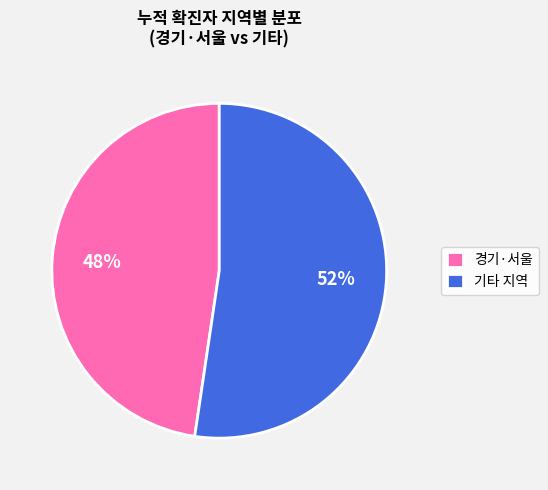

The 경기·서울 slice represents 35% of the pie. True or false?

False